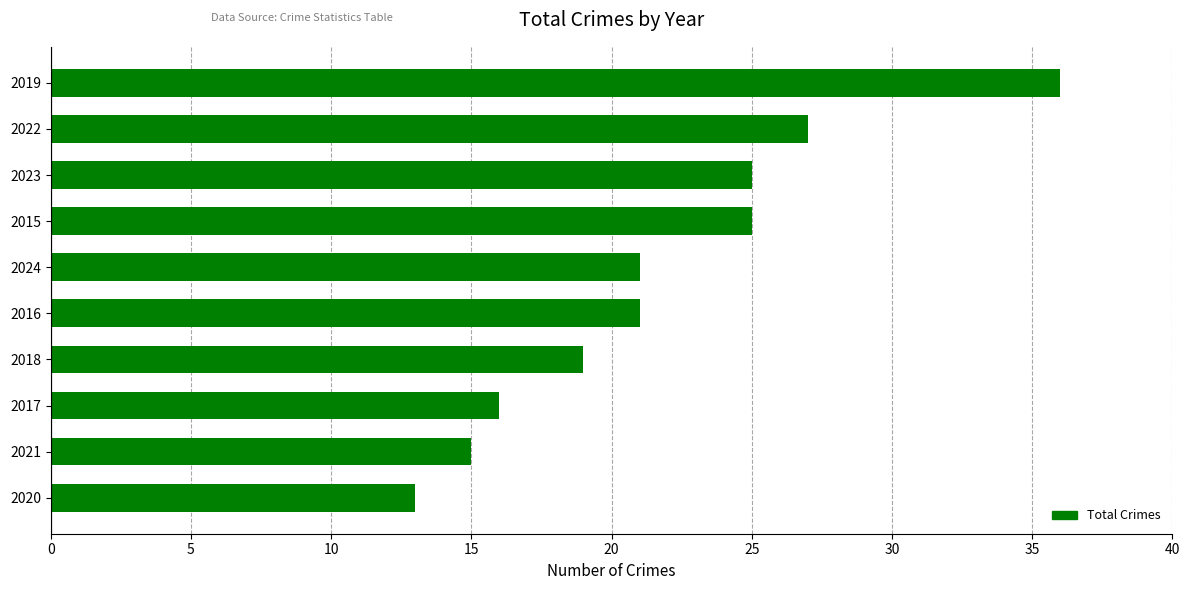

What is the change in value from 2017 to 2016?

+5